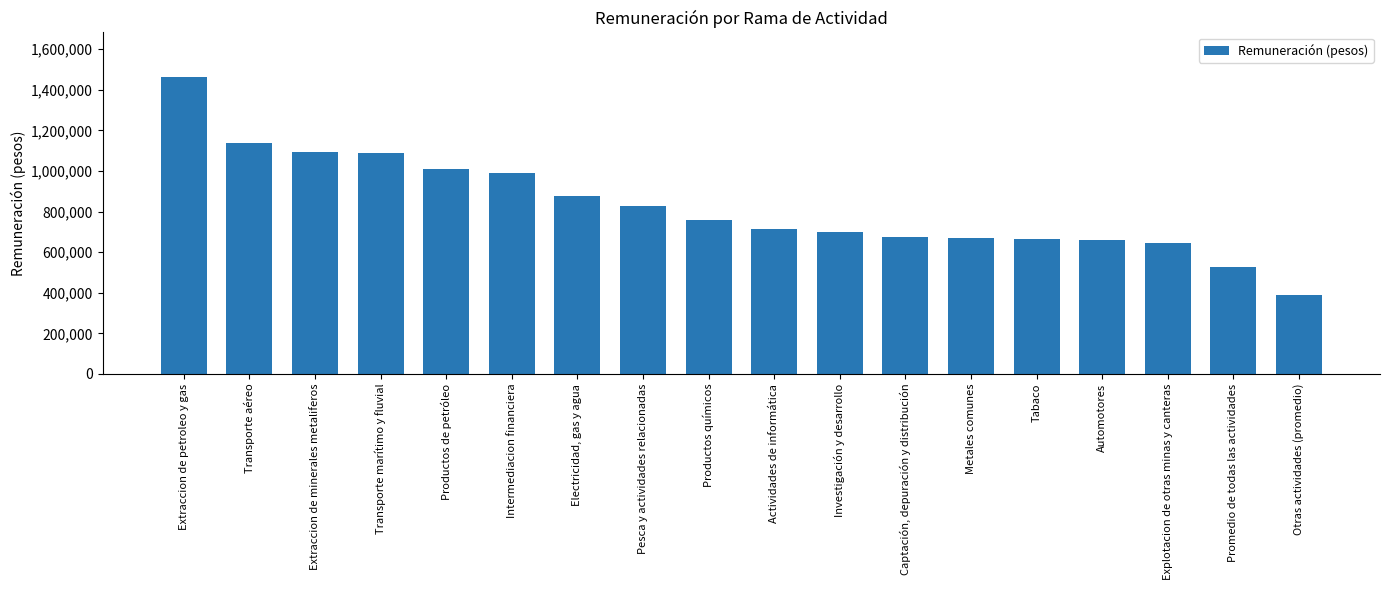

What is the difference between the maximum and minimum values?

1075597